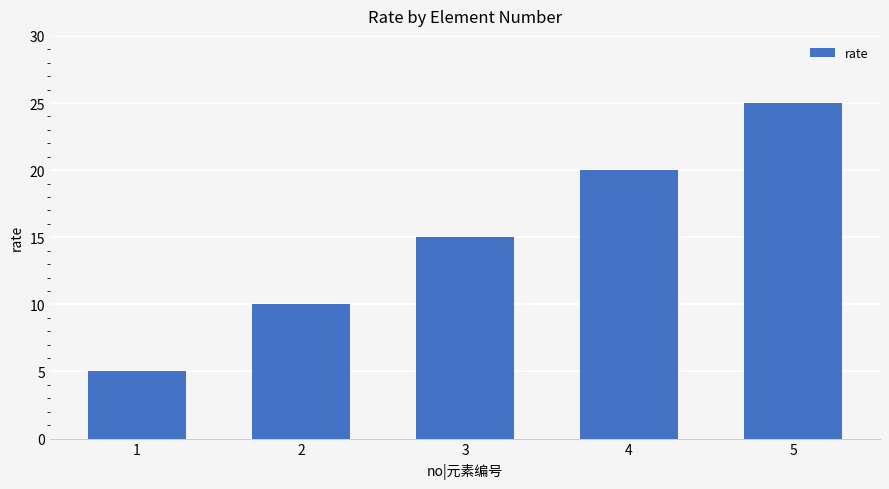

What is the value of the 2nd bar from the left?

10